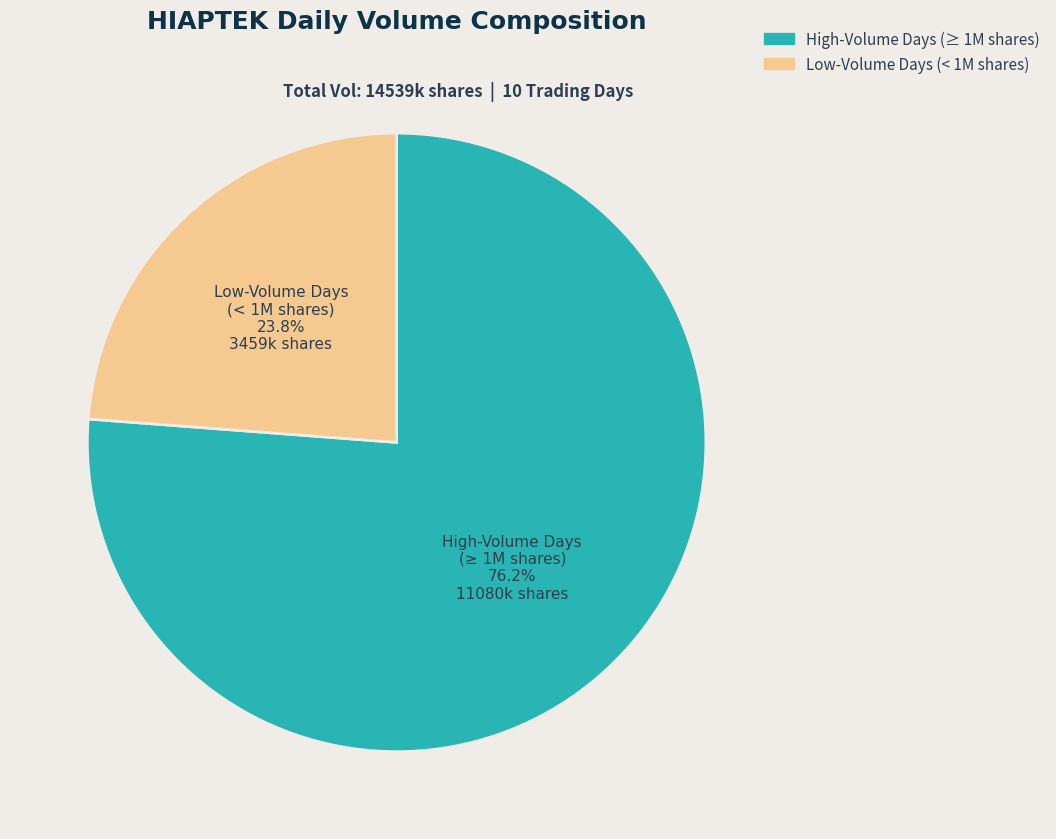

Which category has the biggest portion of the pie?

High-Volume Days (≥ 1M shares)